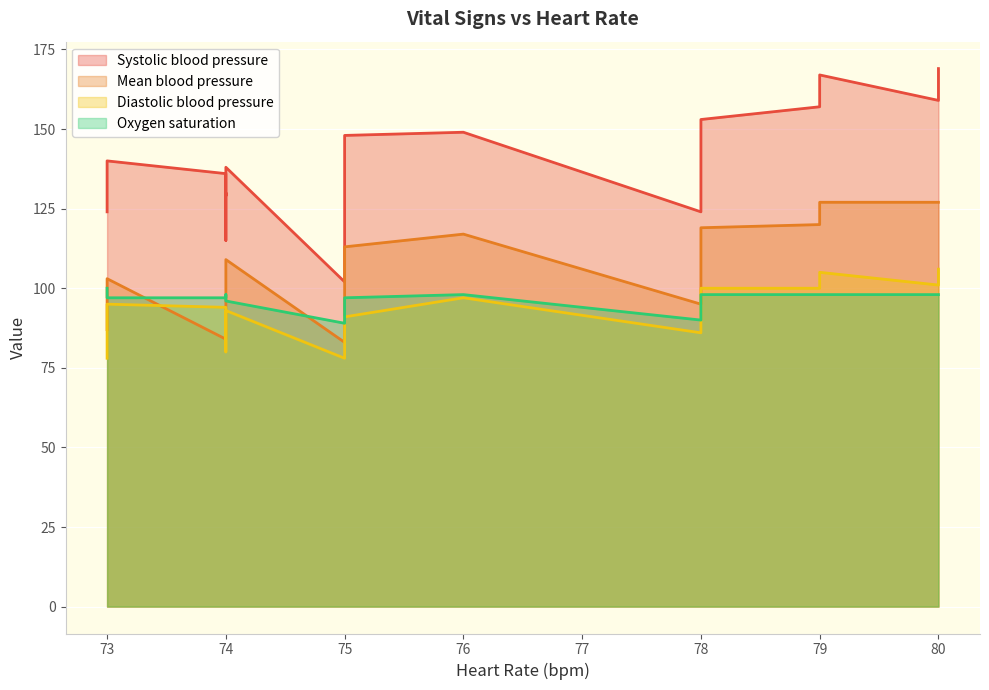

Reading left to right, transcribe all the data shown in this chart.

Systolic blood pressure: 124	102	115	124	136	140	130	129	138	148	149	153	153	157	159	167	169
Mean blood pressure: 95	83	88	87	84	103	102	108	109	113	117	118	119	120	127	127	127
Diastolic blood pressure: 86	78	80	78	94	95	88	88	93	91	97	100	100	100	101	105	106
Oxygen saturation: 90	89	98	100	97	97	97	97	96	97	98	98	98	98	98	98	98